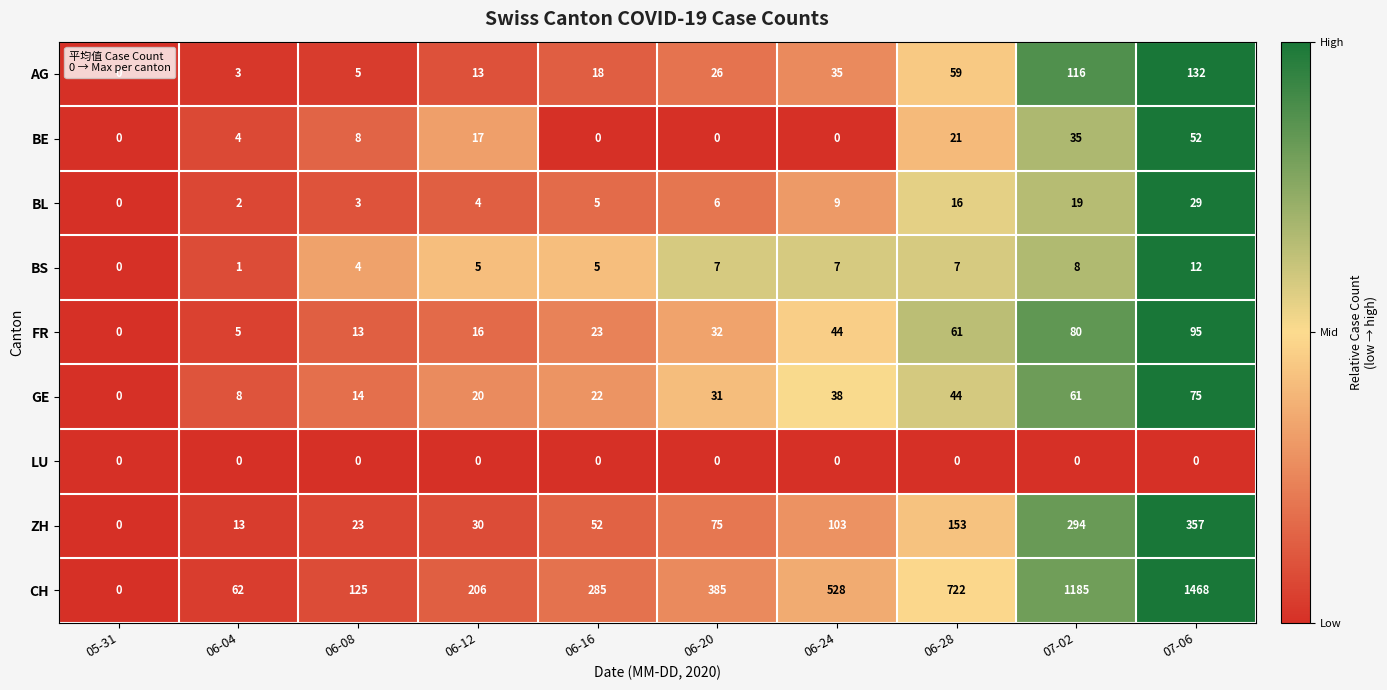

What is the maximum value for FR?

95